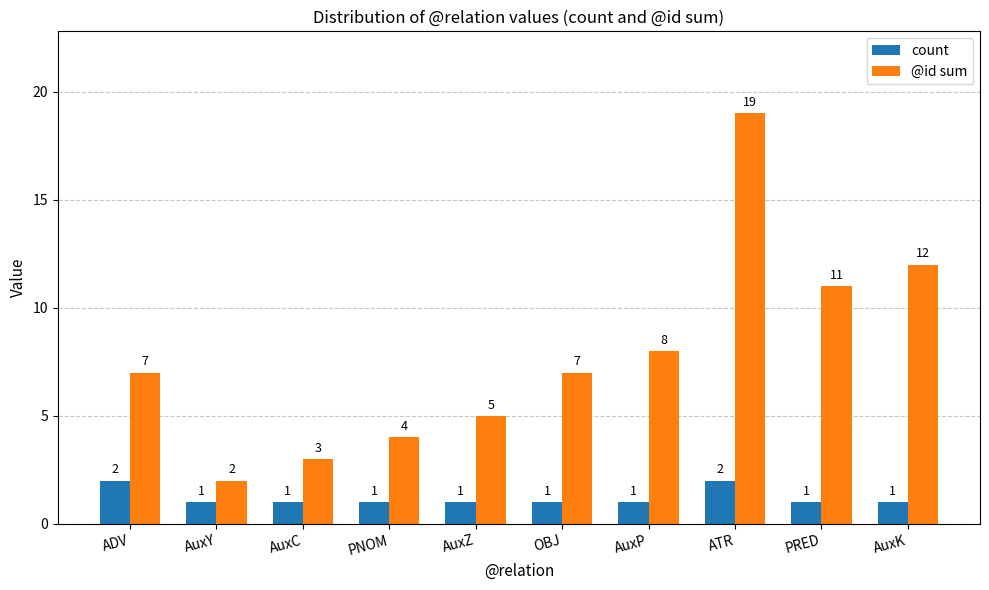

Reading left to right, extract all data points from this chart.

count: 2	1	1	1	1	1	1	2	1	1
@id sum: 7	2	3	4	5	7	8	19	11	12